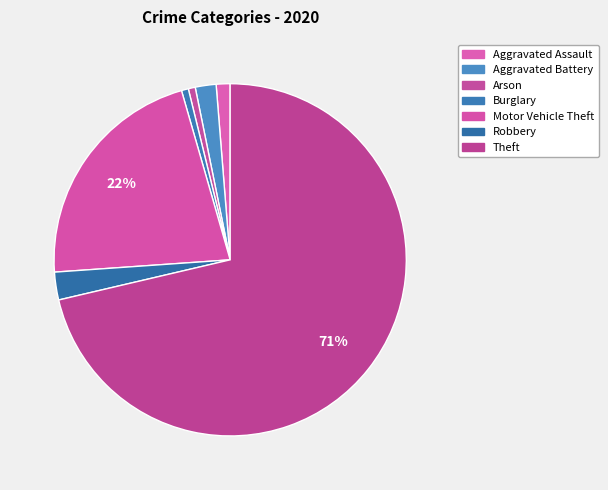

Does Theft represent more than half of the total?

Yes